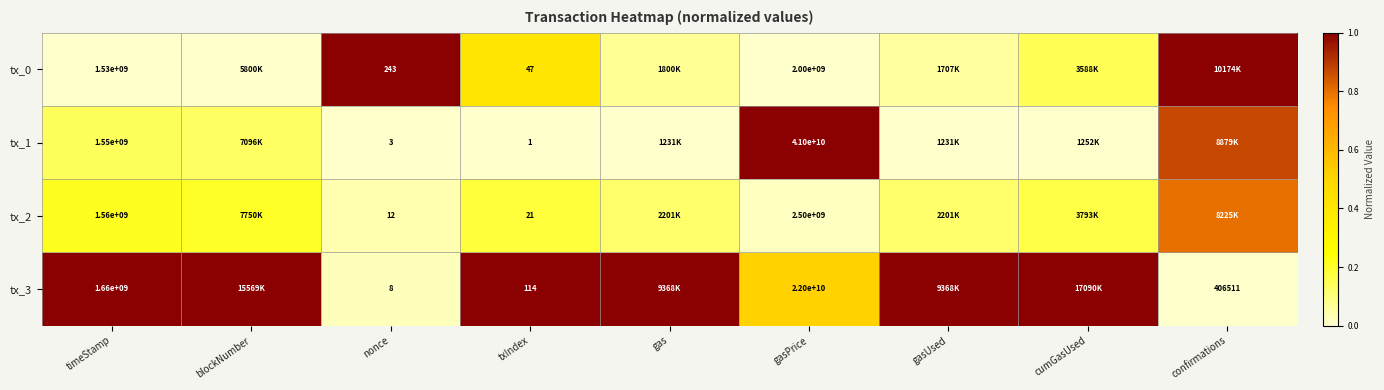

Is the value of tx_0 at nonce greater than the value of tx_2 at txIndex?

Yes